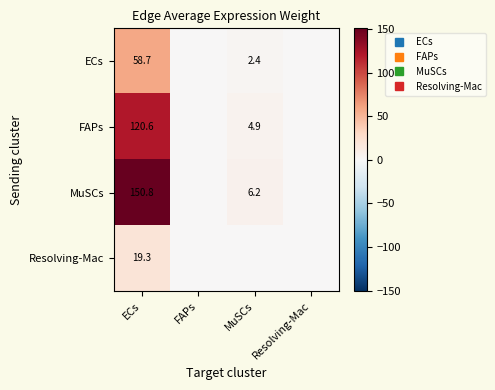

What is the sum of the MuSCs values at FAPs and MuSCs?

7.0